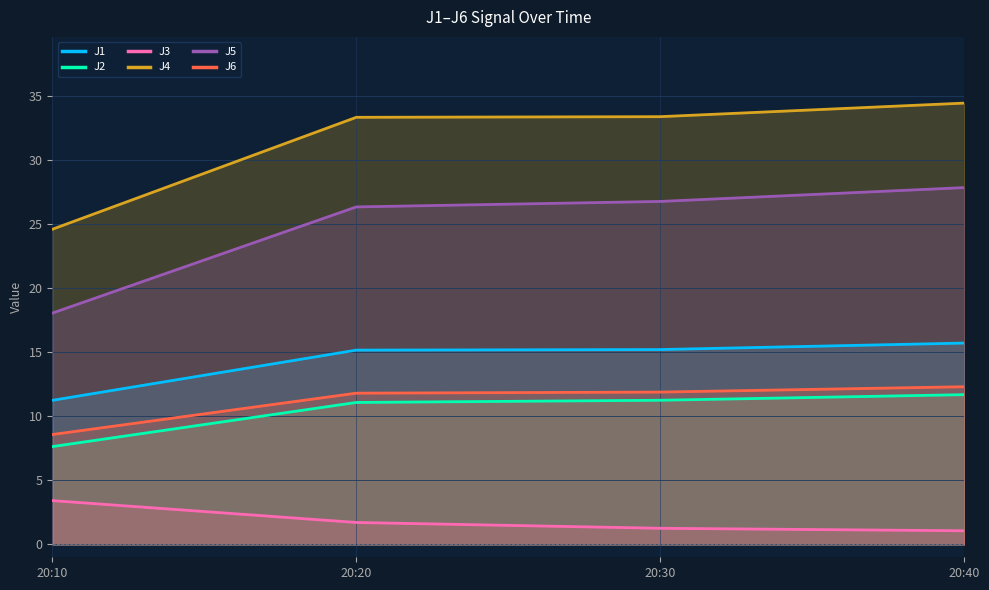

Reading left to right, what are all the values shown in this chart?

J1: 20:10=11.3	20:20=15.2	20:30=15.2	20:40=15.7
J2: 20:10=7.6	20:20=11.1	20:30=11.3	20:40=11.7
J3: 20:10=3.4	20:20=1.7	20:30=1.3	20:40=1.1
J4: 20:10=24.6	20:20=33.4	20:30=33.4	20:40=34.5
J5: 20:10=18.1	20:20=26.4	20:30=26.8	20:40=27.9
J6: 20:10=8.6	20:20=11.8	20:30=11.9	20:40=12.3